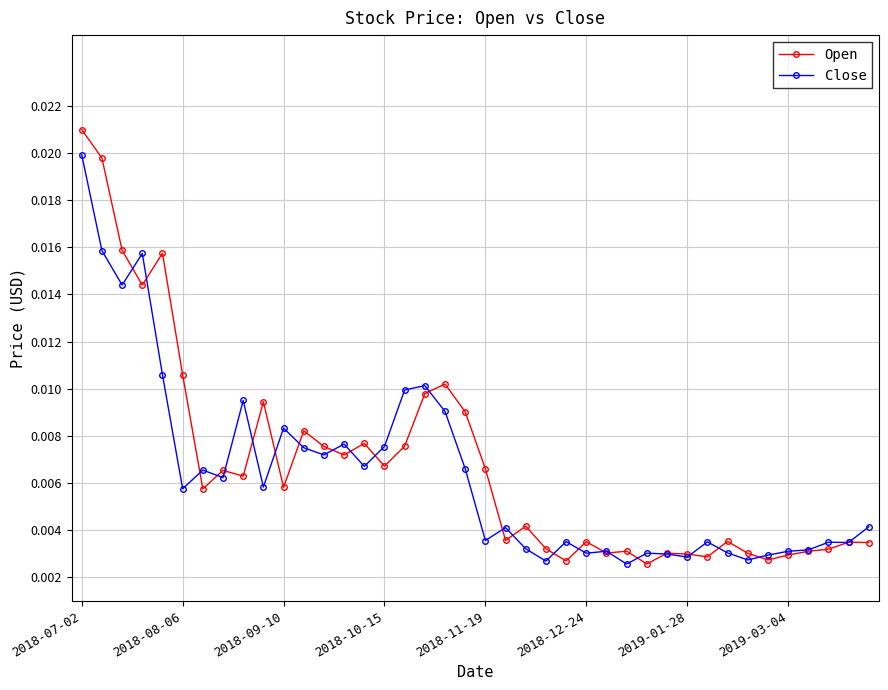

At how many categories does at least one series exceed 0?

40